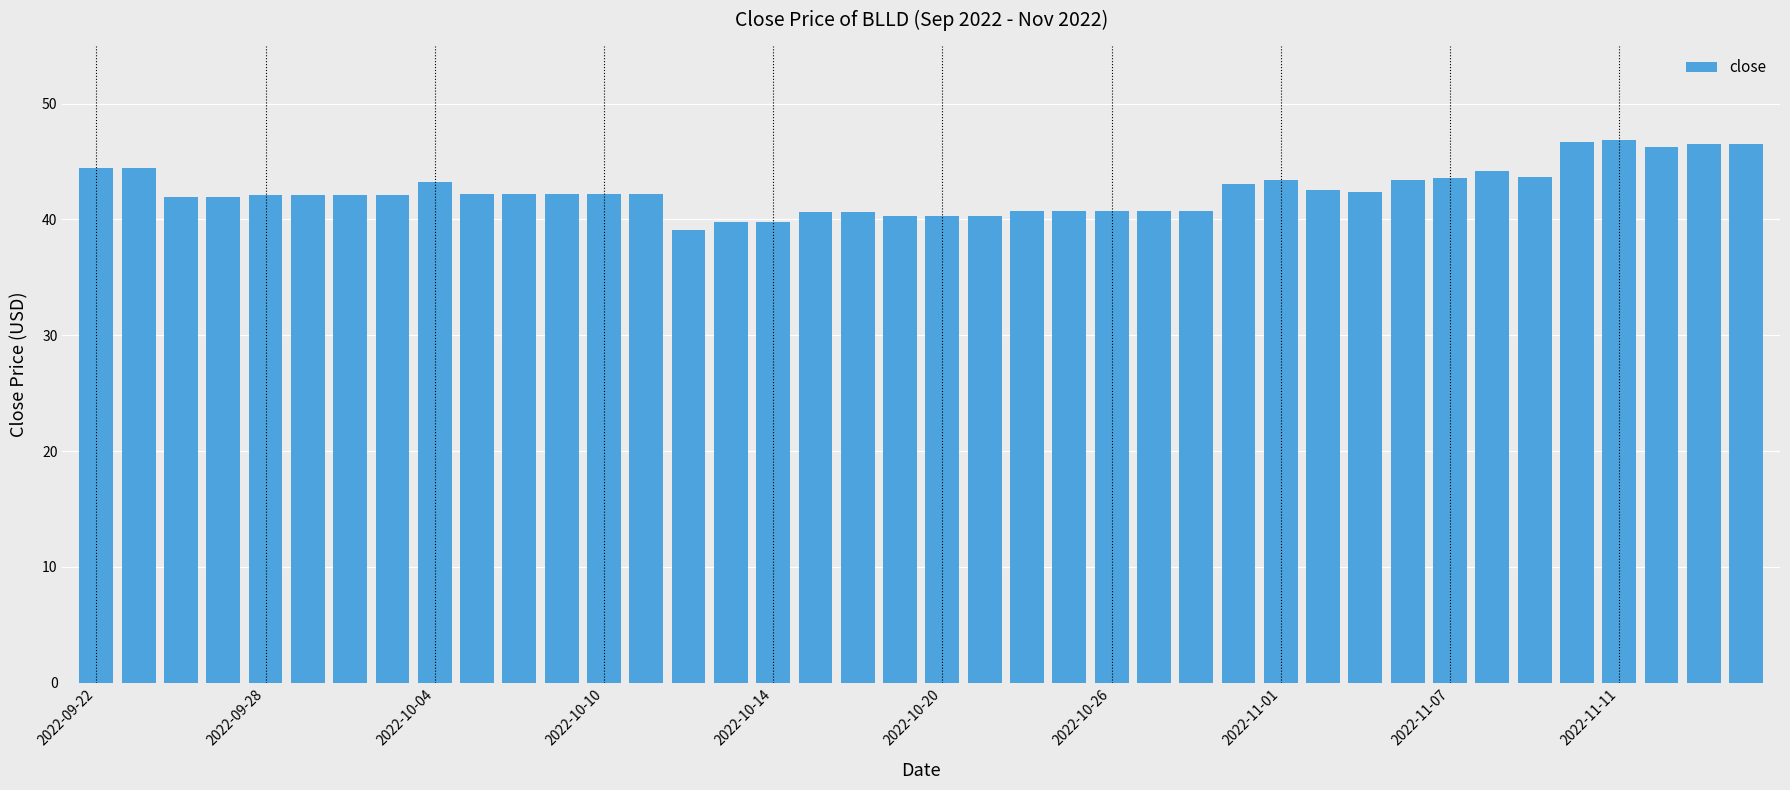

What is the value of the 23rd bar from the left?

40.7